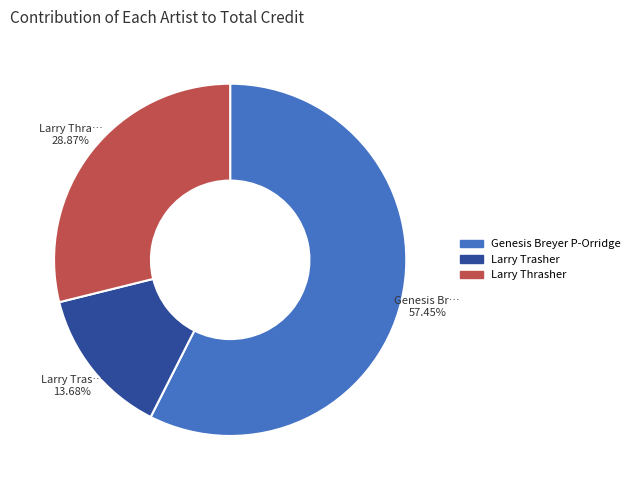

Does Genesis Breyer P-Orridge represent more than half of the total?

Yes